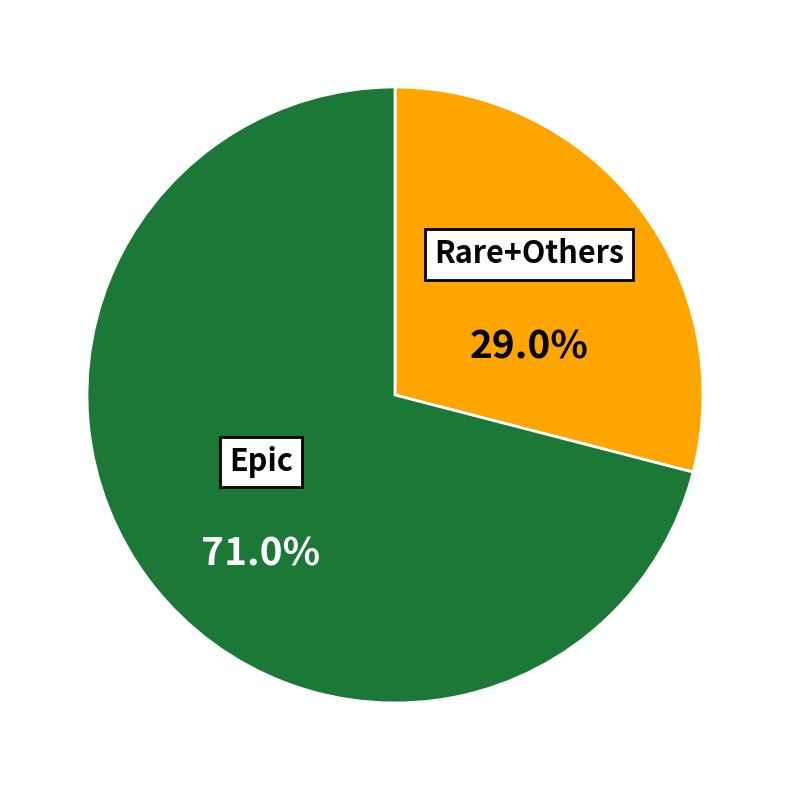

What is the smallest slice in the pie chart?

Rare+Others